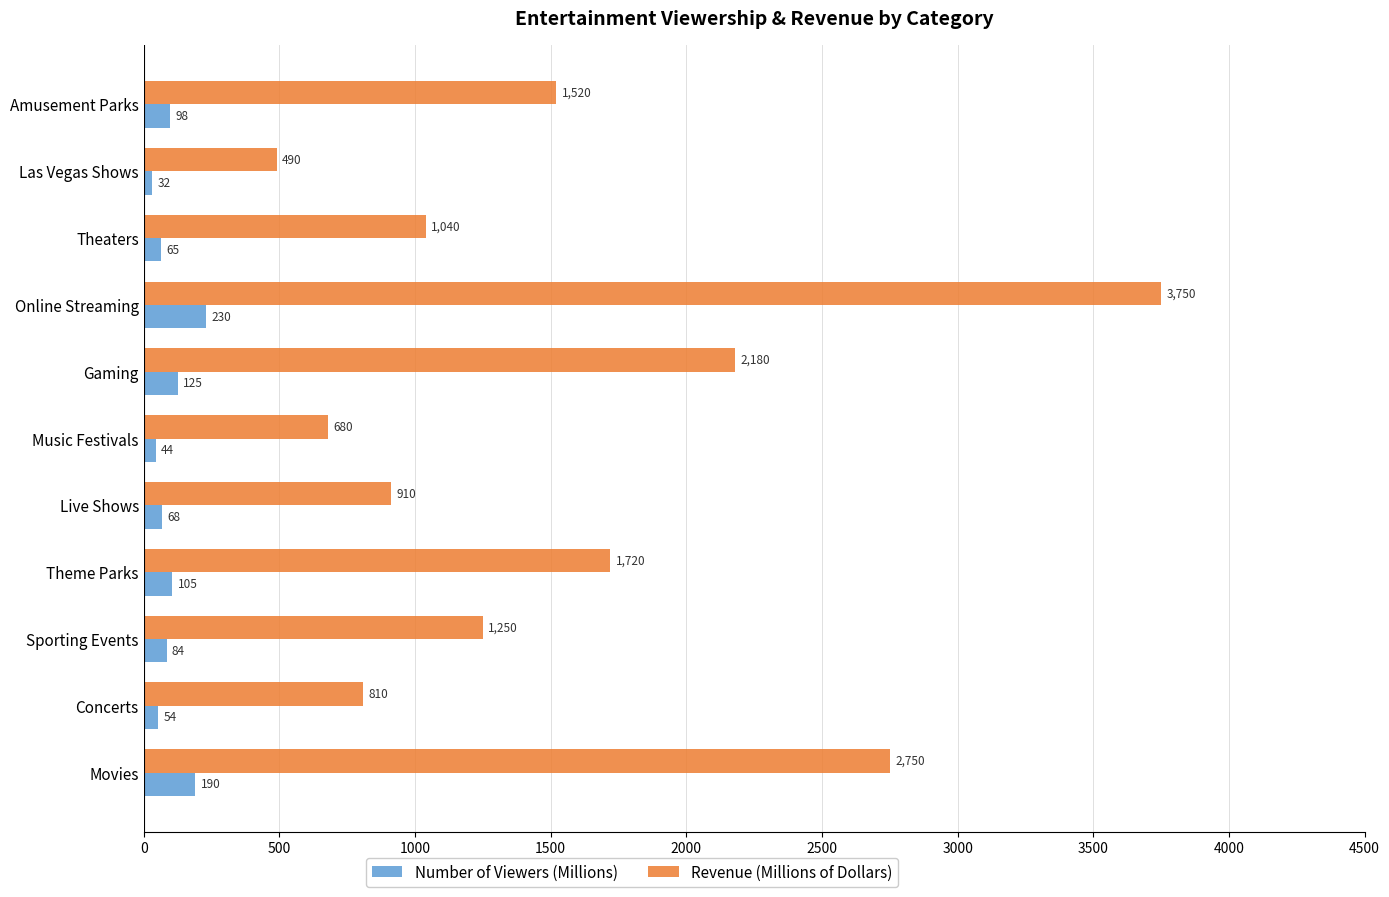

At which category is the sum across all series the highest?

Online Streaming